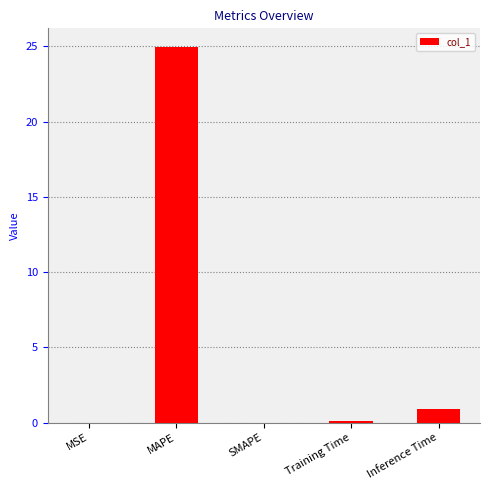

Which category has the highest value across all series?

MAPE